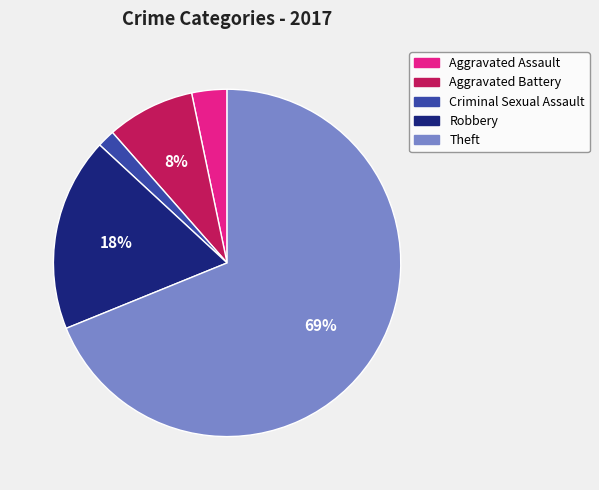

Is the sum of Aggravated Assault and Criminal Sexual Assault greater than half?

No